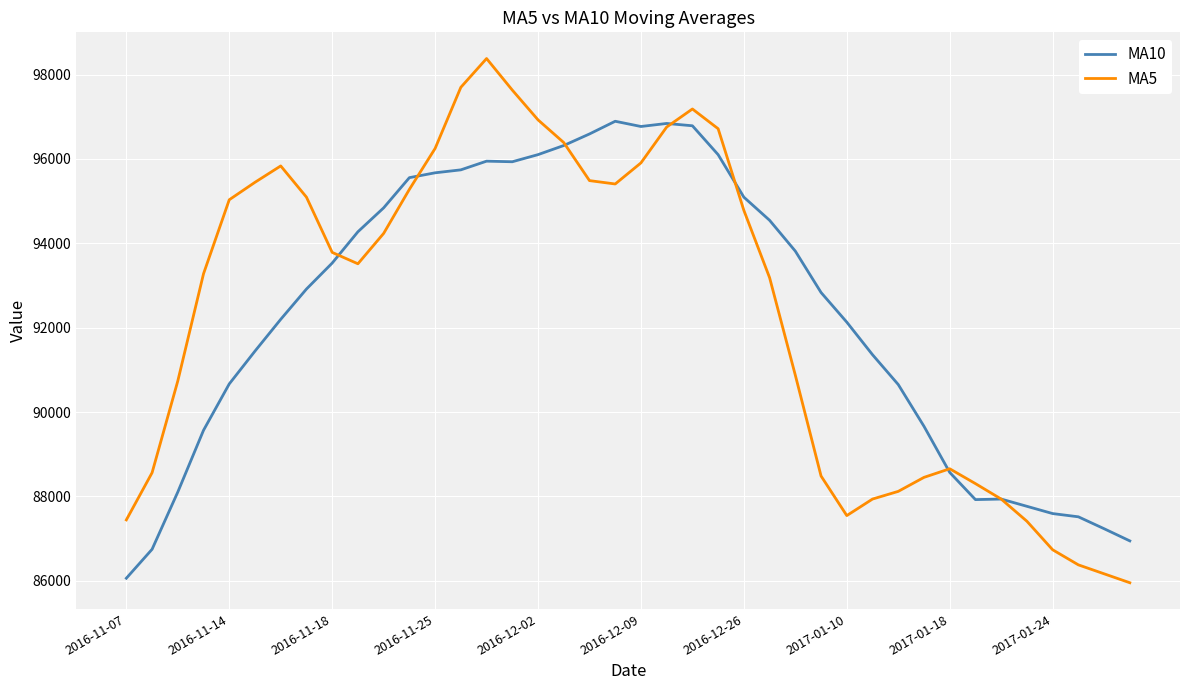

Rank the series by their maximum value, from lowest to highest.

MA10, MA5